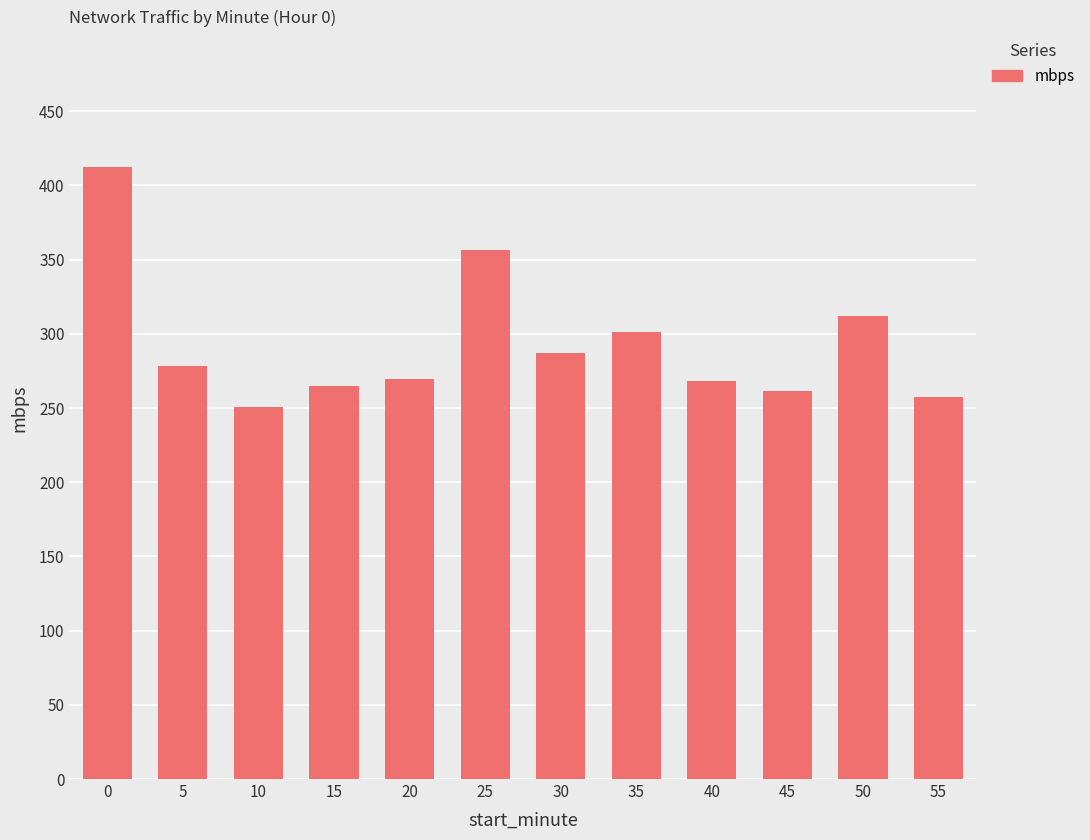

Does the chart contain stacked bars?

No